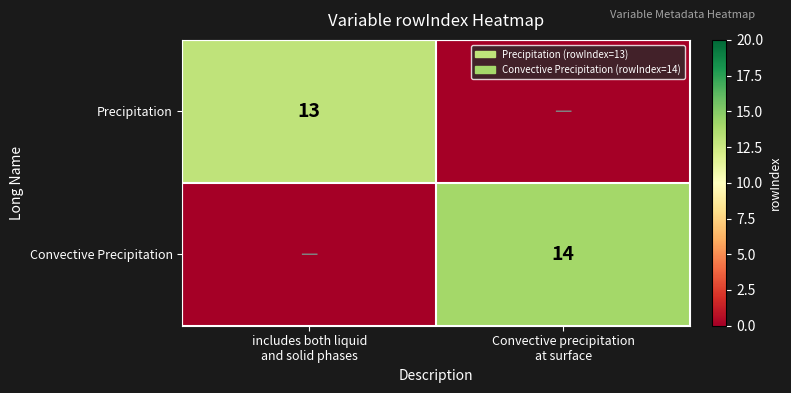

At which label does Convective Precipitation reach its peak?

Convective precipitation at surface